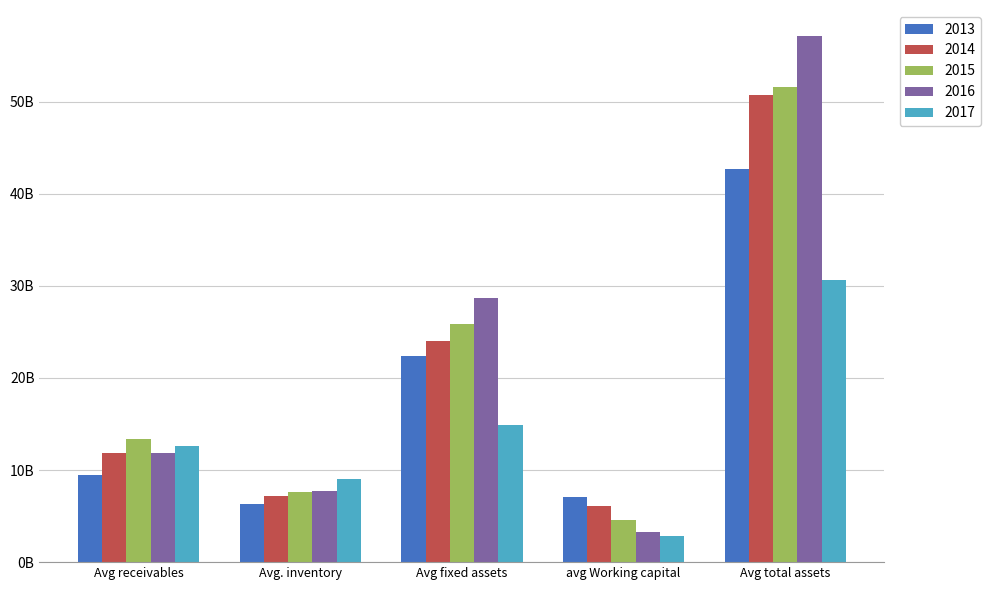

What is the approximate value of 2013 at avg Working capital?

7026652723.0